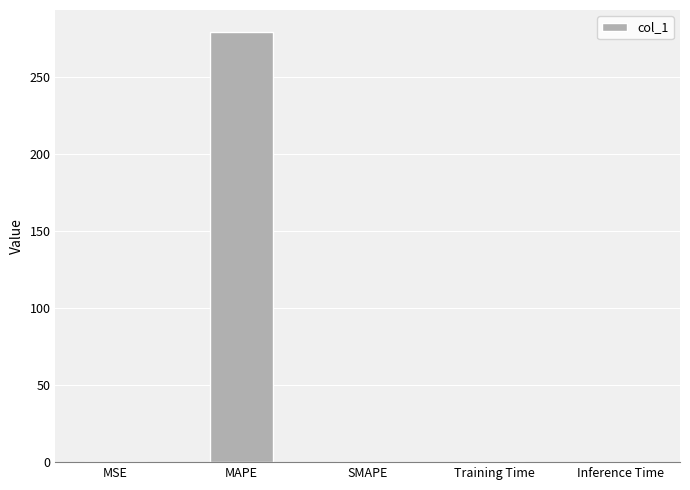

What is the sum of all values?

279.7